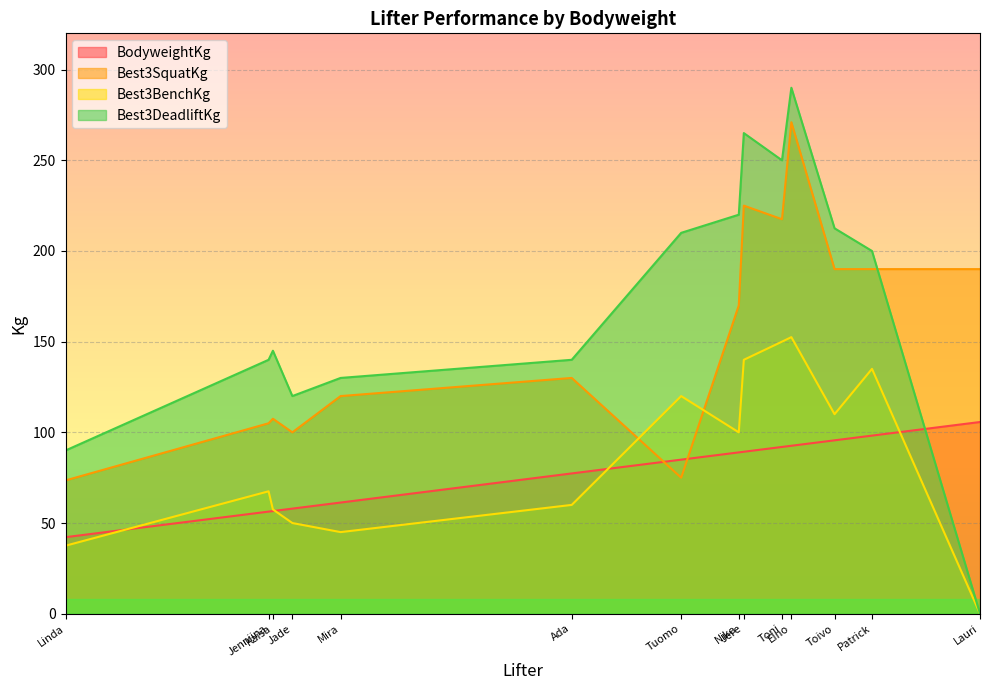

At how many categories does at least one series exceed 48?

14